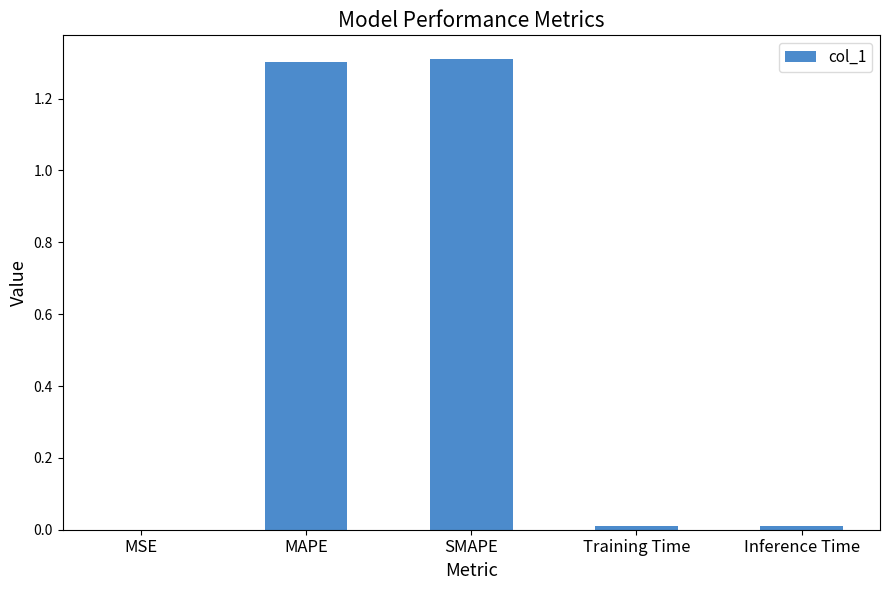

The value at Inference Time is 0.0. True or false?

True